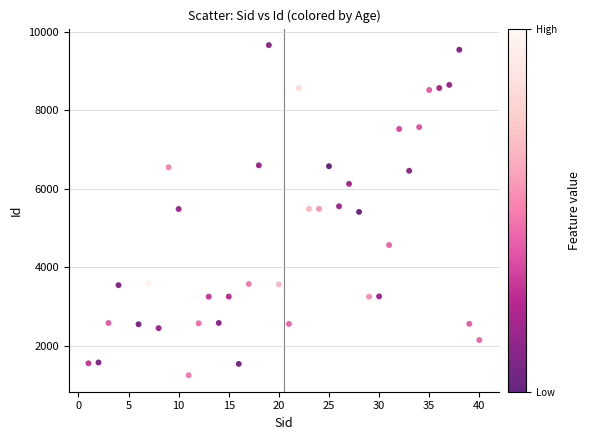

What is the range of Y values (max minus min)?

8396